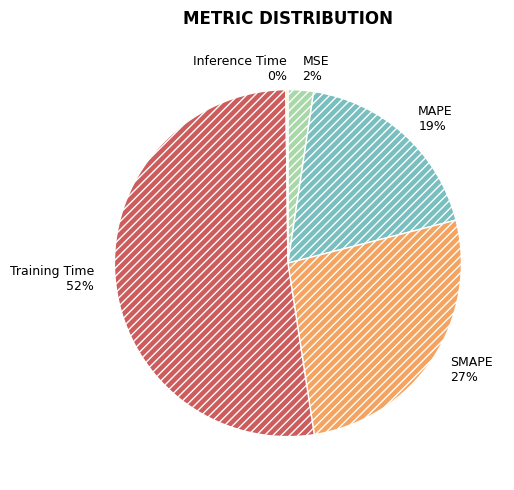

The MAPE slice represents 19% of the pie. True or false?

True